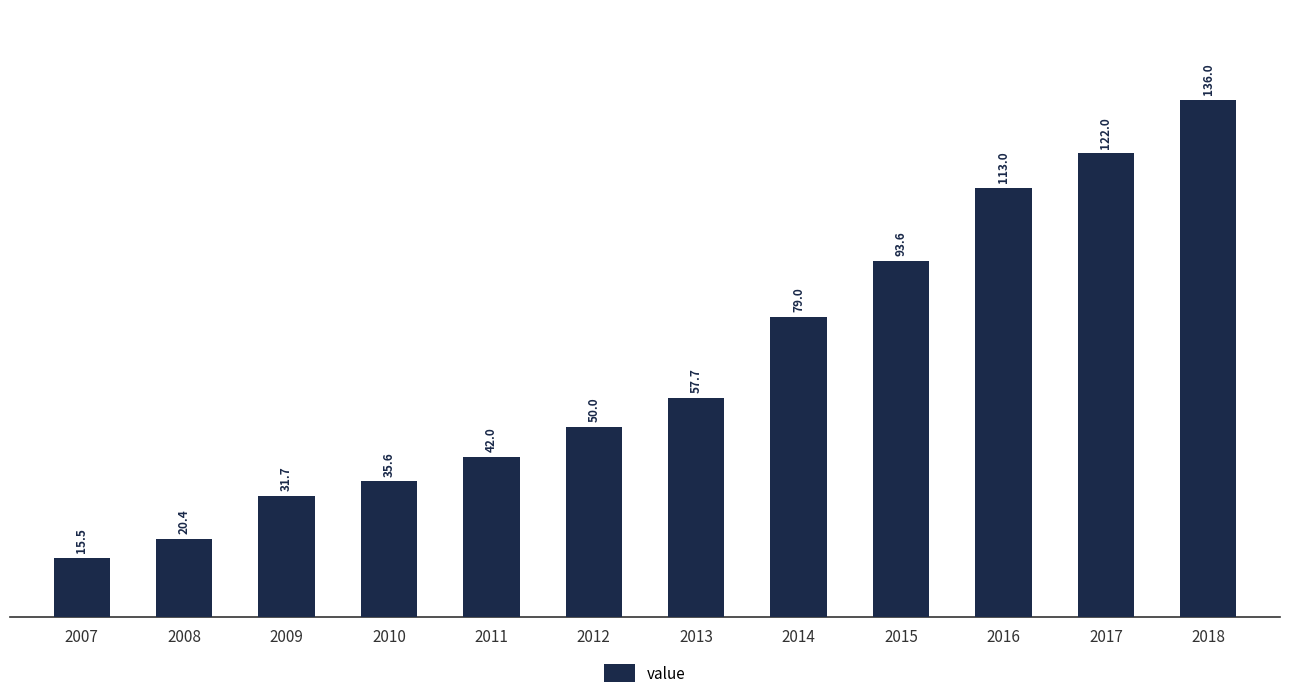

How many bars are there in total?

12